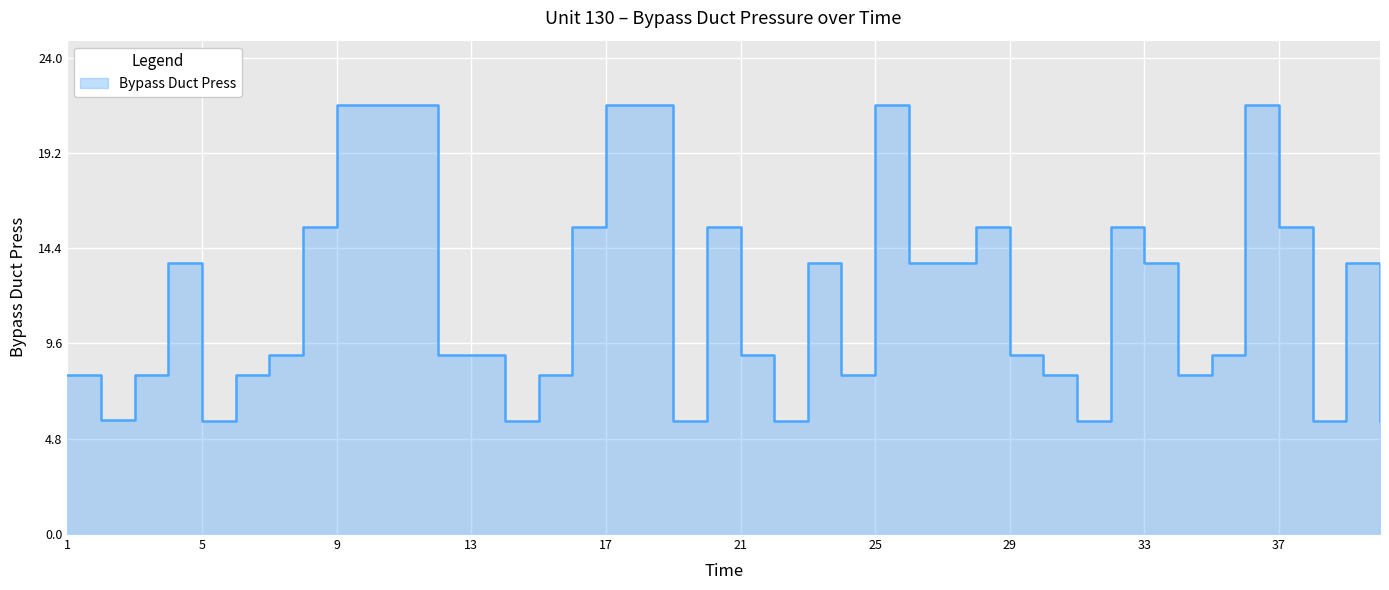

True or false: there are more than 2 points higher than both neighbors.

True